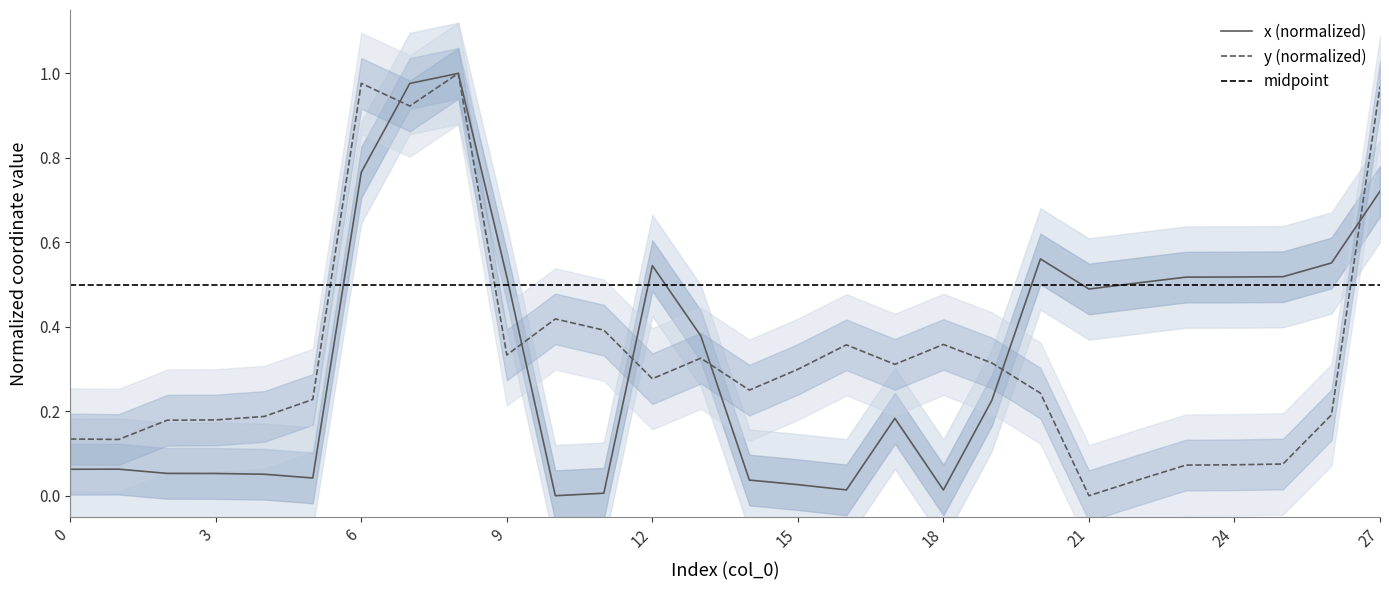

What is the difference between the highest and lowest values at 21?

0.5